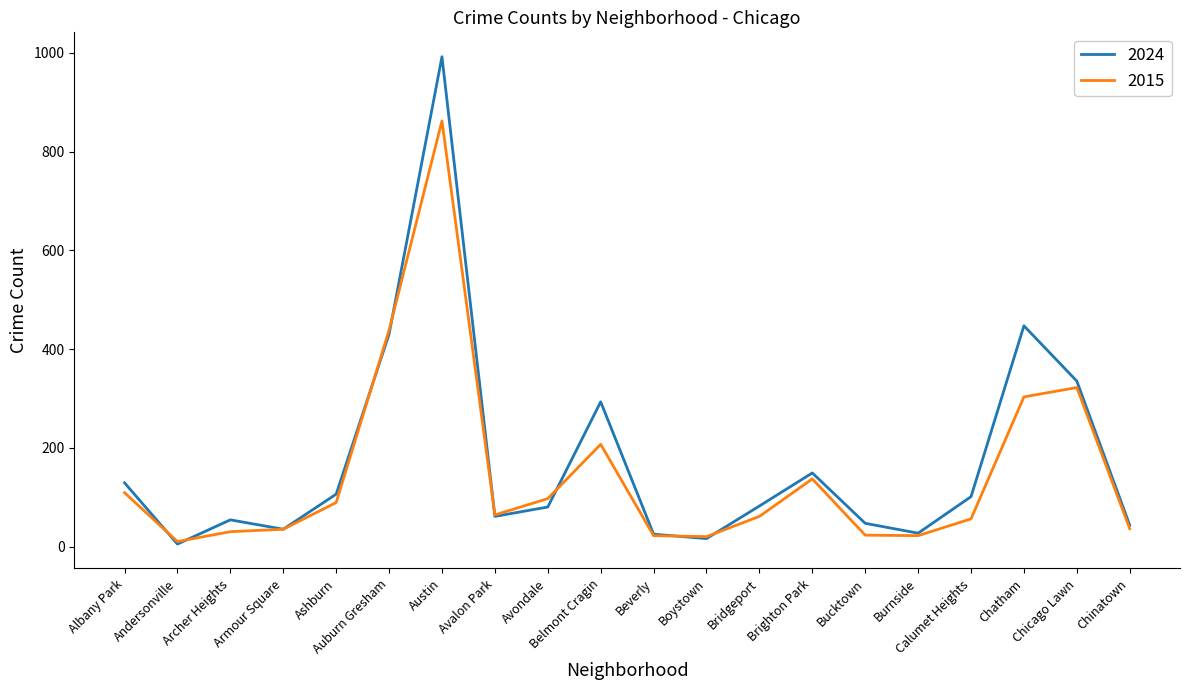

Is the value of 2024 at Chinatown greater than the value of 2015 at Brighton Park?

No